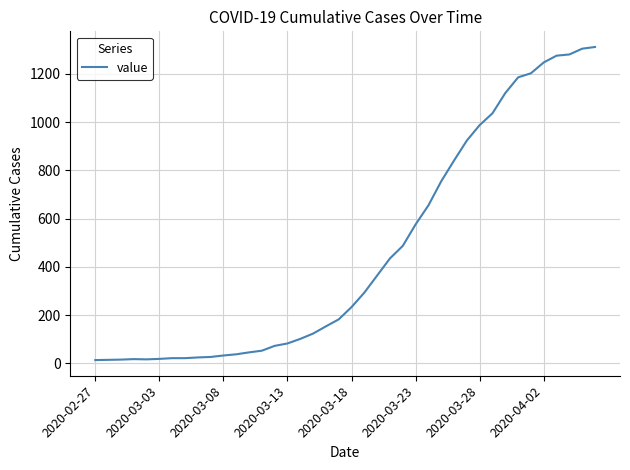

What is the difference between the maximum and minimum values?

1299